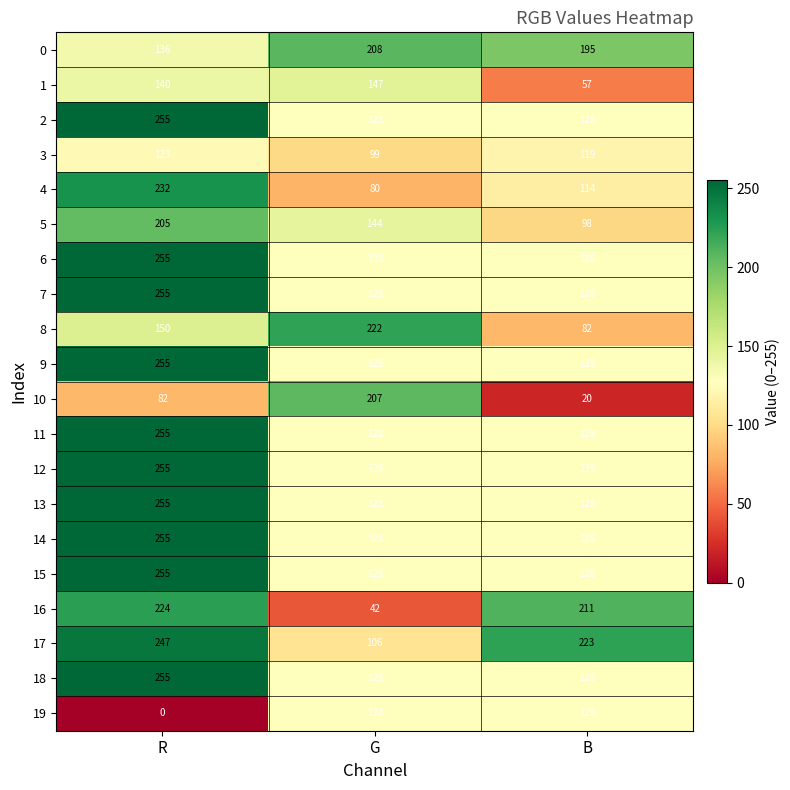

What is the total value across all series at R?

4089